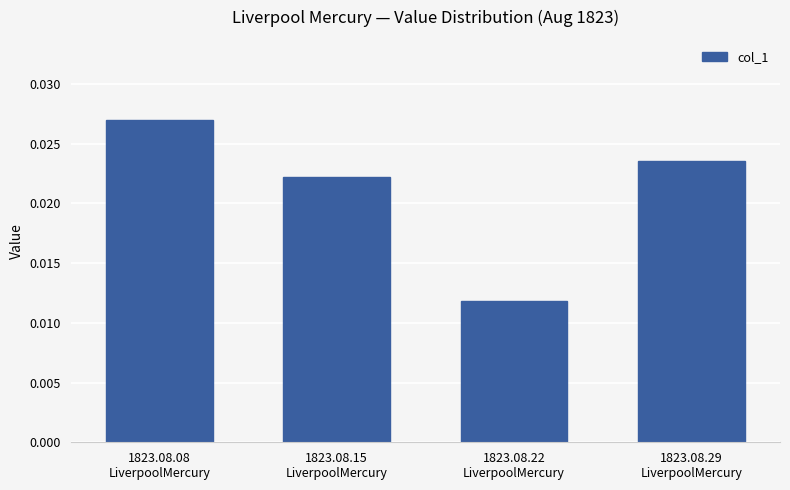

How many values are between 0 and 1?

4